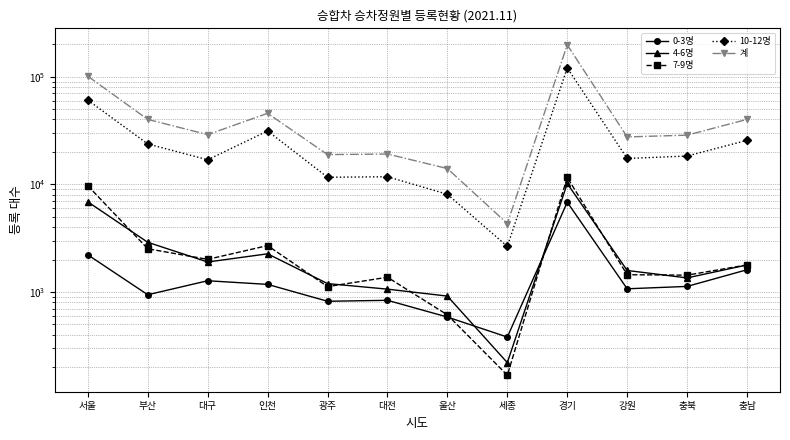

What is the approximate value of 7-9명 at 충남?

1786